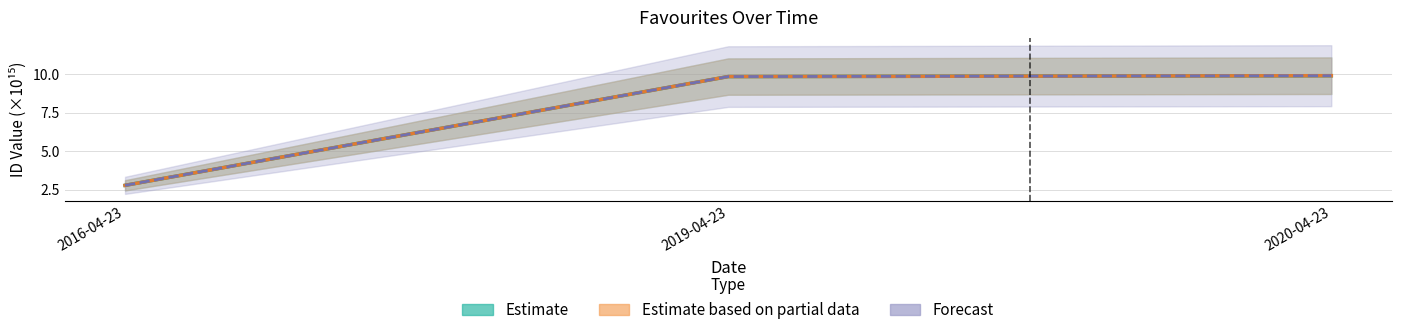

At which category is the sum across all series the highest?

2020-04-23